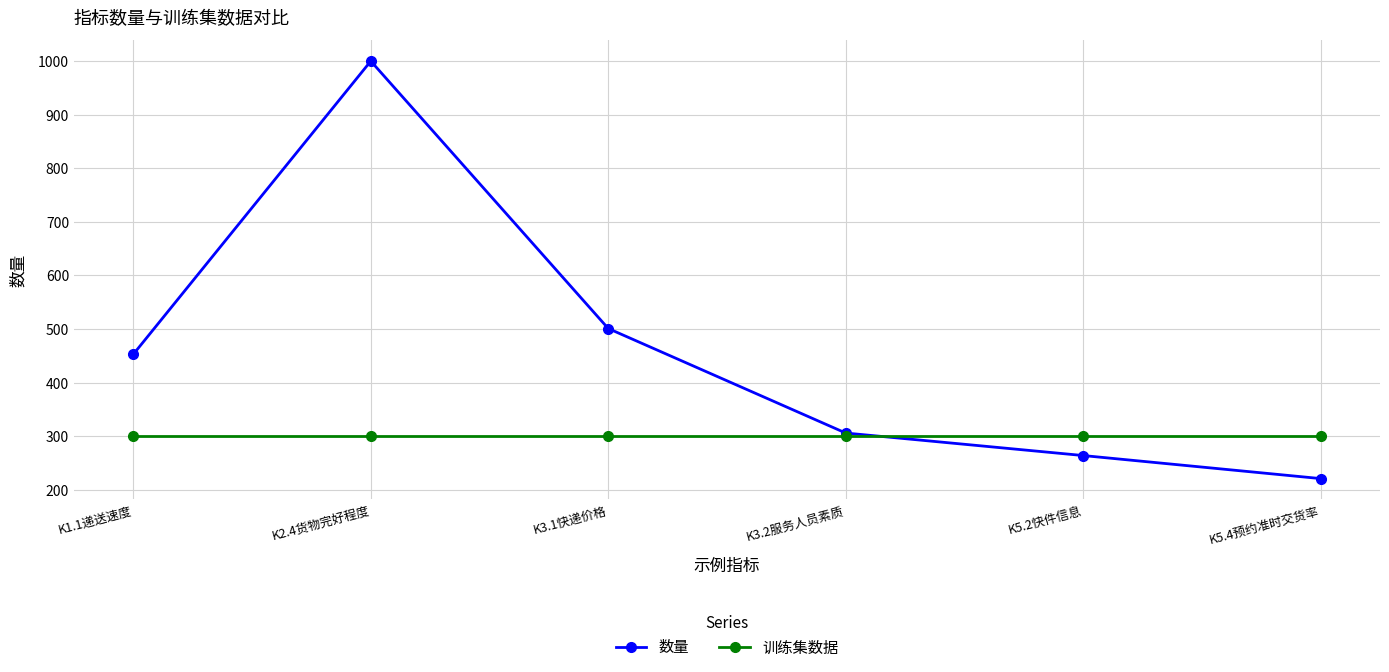

The value of 训练集数据 at K5.4预约准时交货率 is 300. True or false?

True